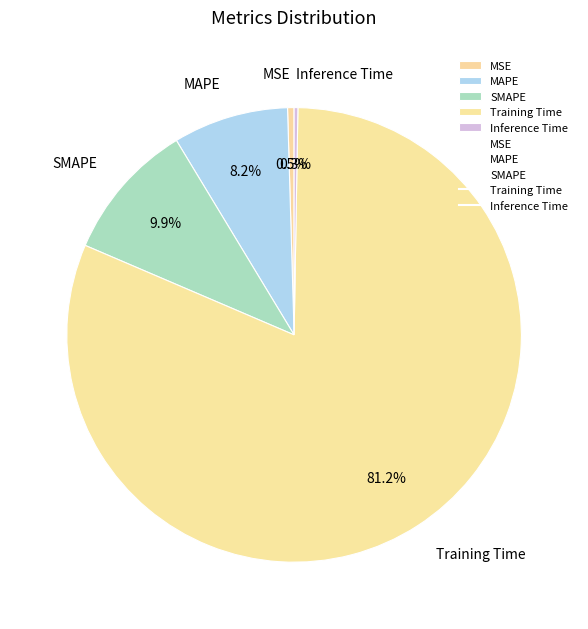

To the nearest percent, what percentage of the pie is SMAPE?

10%